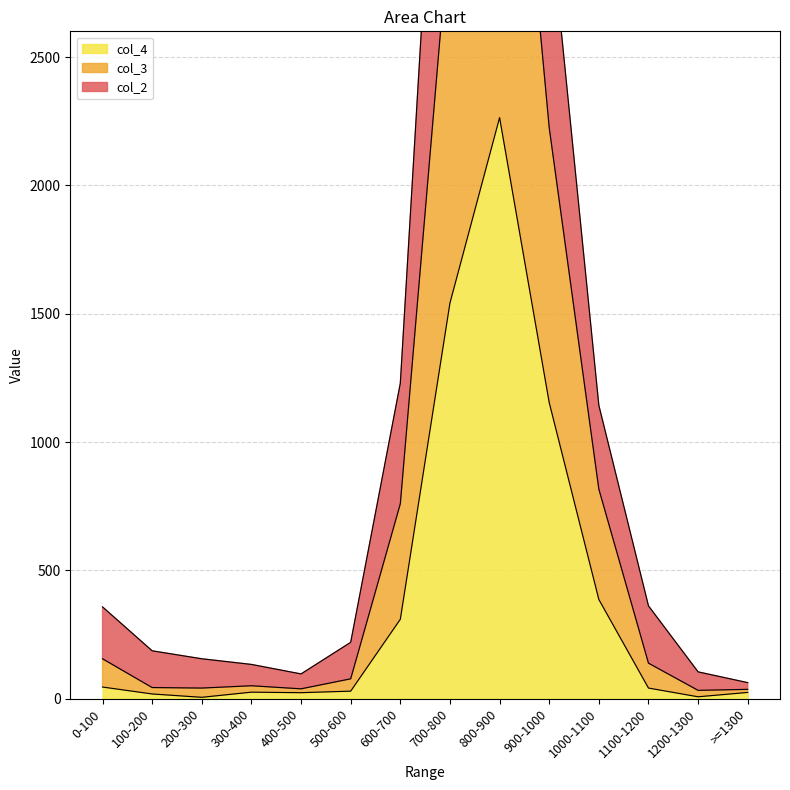

Does the chart display data point markers on the line(s)?

No